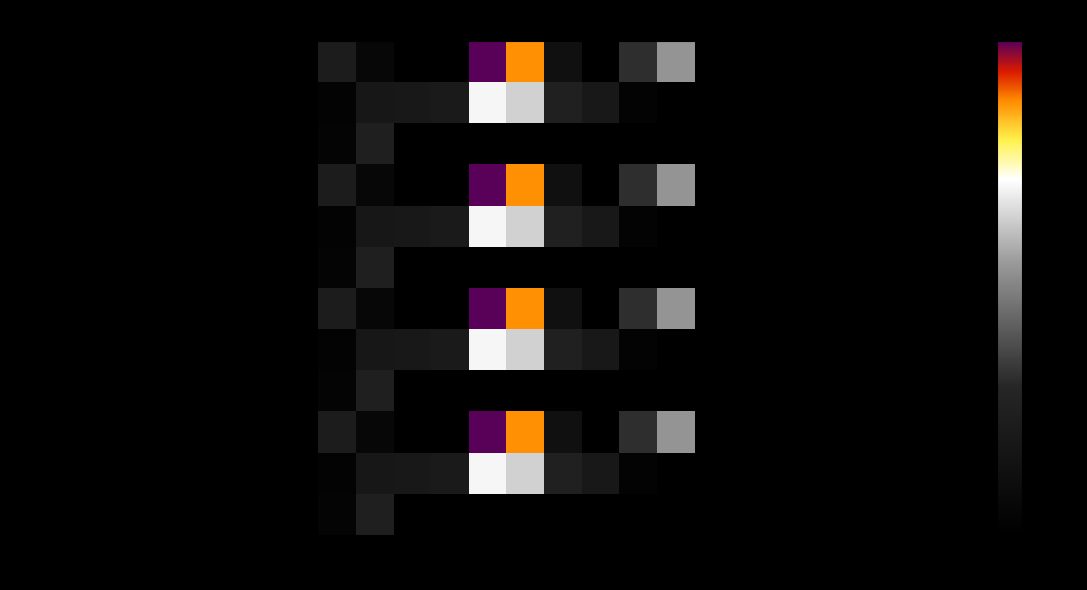

How many distinct data groups are displayed?

12